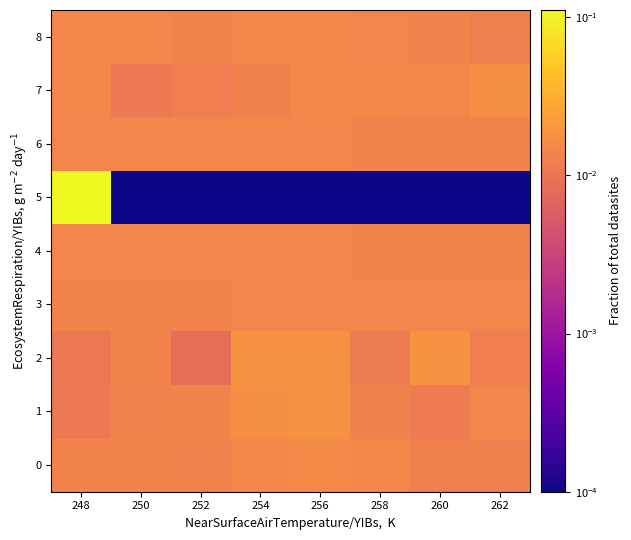

At how many categories does at least one series exceed 0?

8